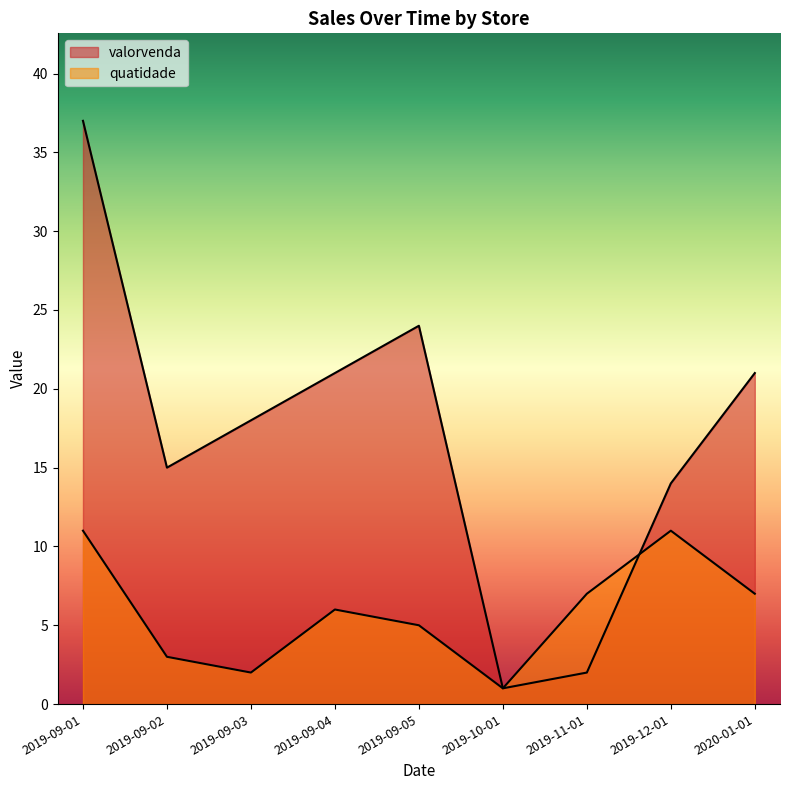

What is the label of the 10th point from the right?

2019-09-01